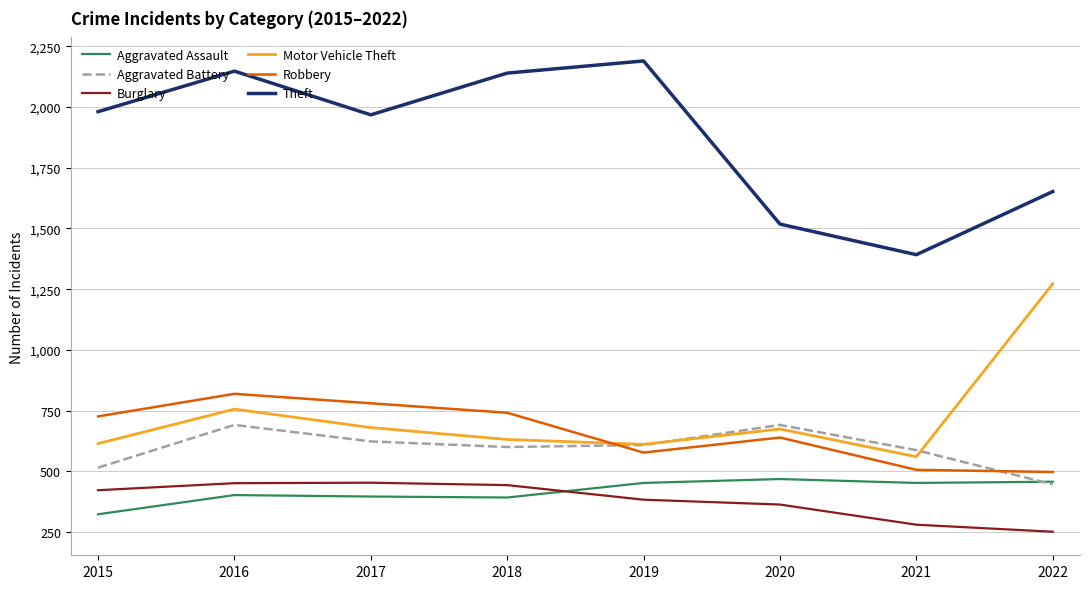

True or false: Robbery has more than 2 points higher than both neighbors.

False